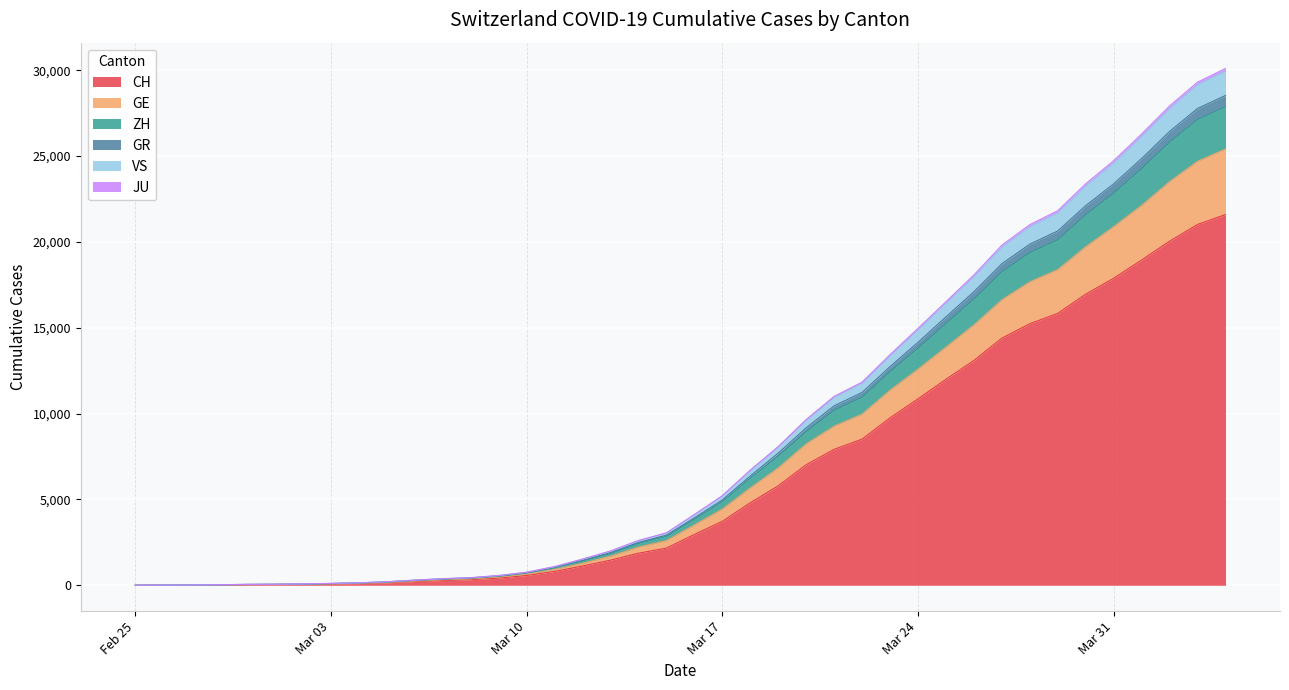

What is the maximum value for CH?

21593